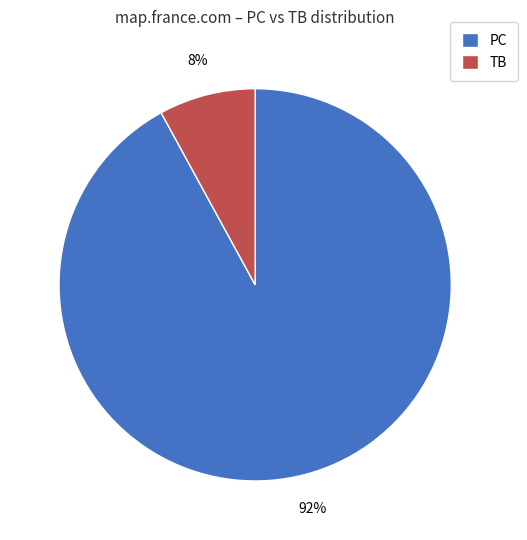

Which slice is the largest?

PC